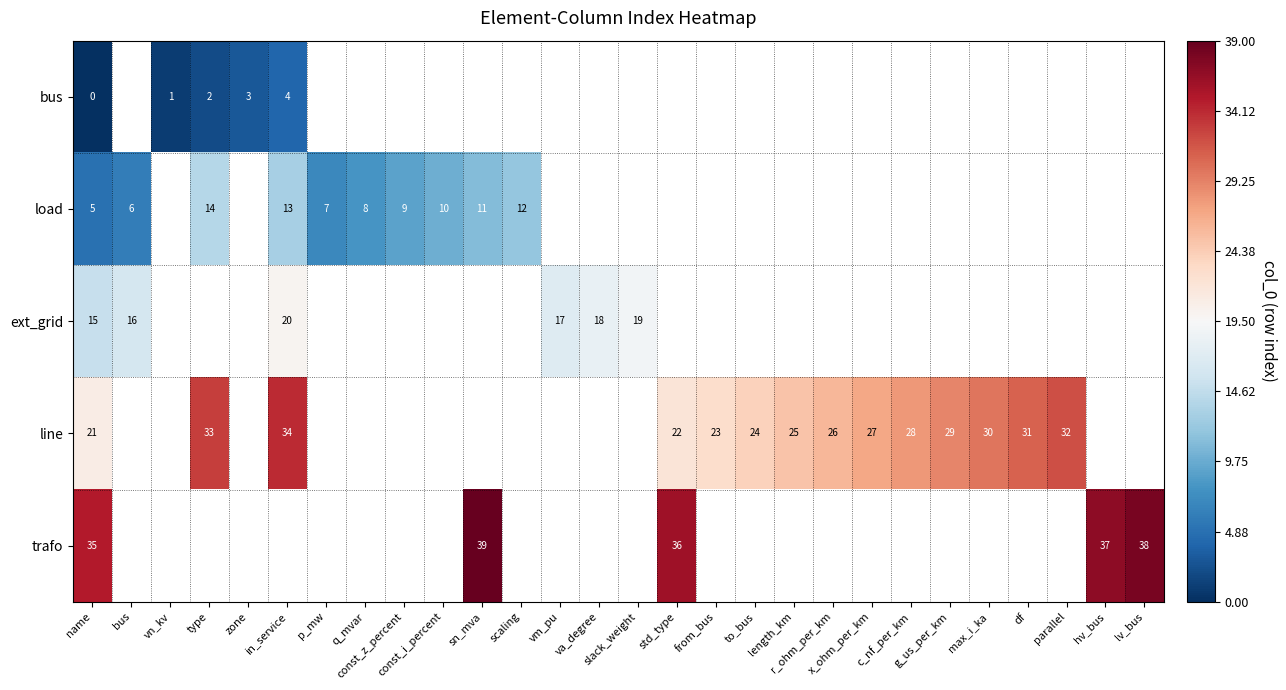

How many data points in row_2 are above 19?

1